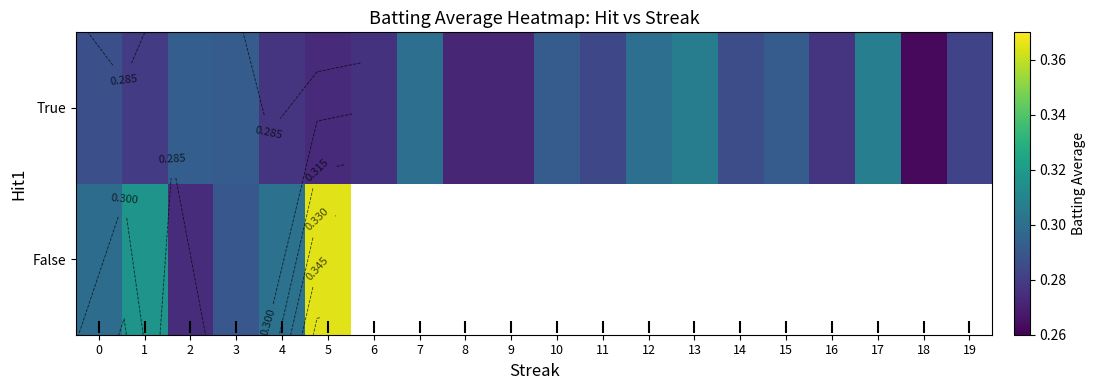

Is it true that True equals 0.3 at 13?

True